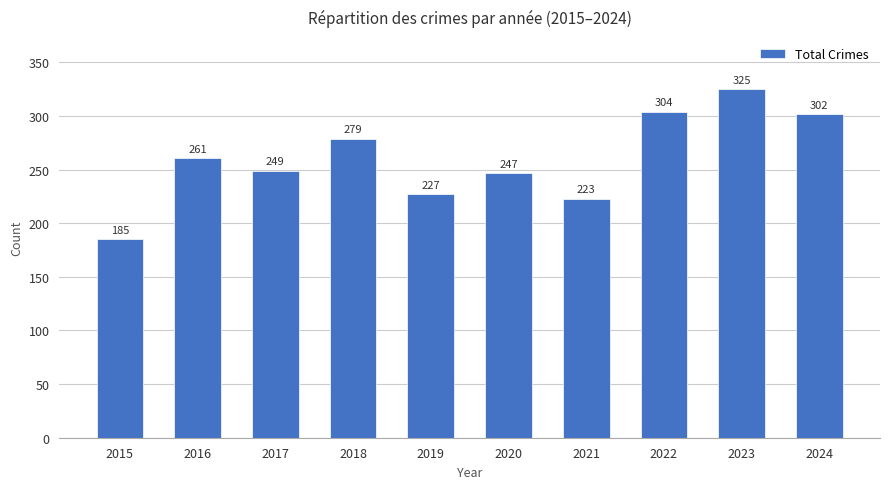

Rank the categories by value from highest to lowest.

2023, 2022, 2024, 2018, 2016, 2017, 2020, 2019, 2021, 2015